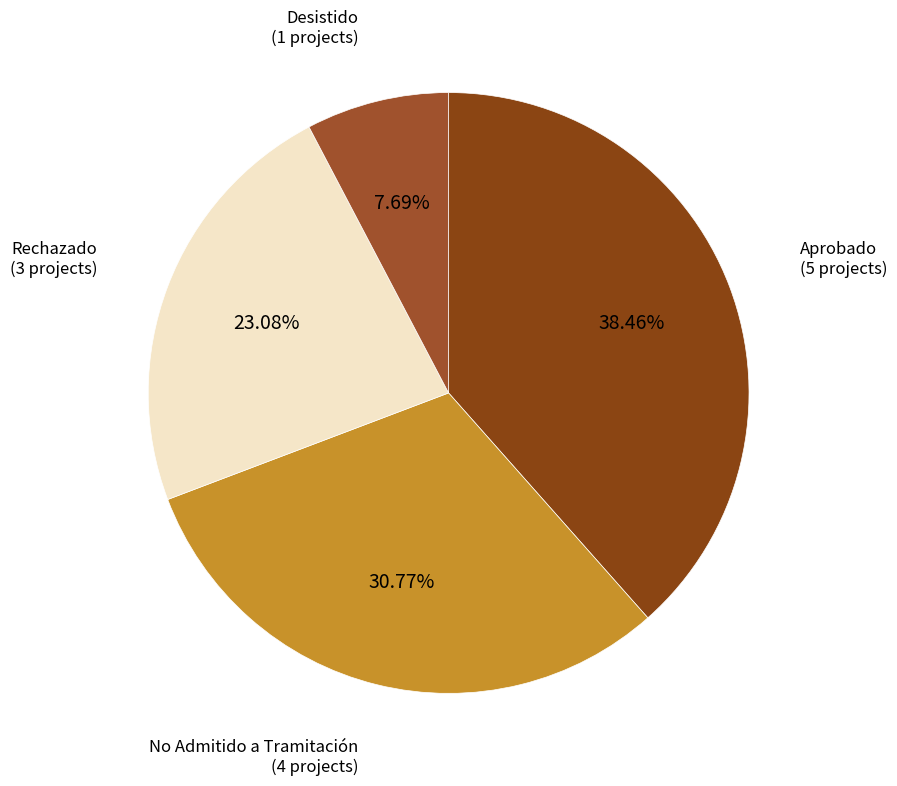

How many segments does this pie chart have?

4